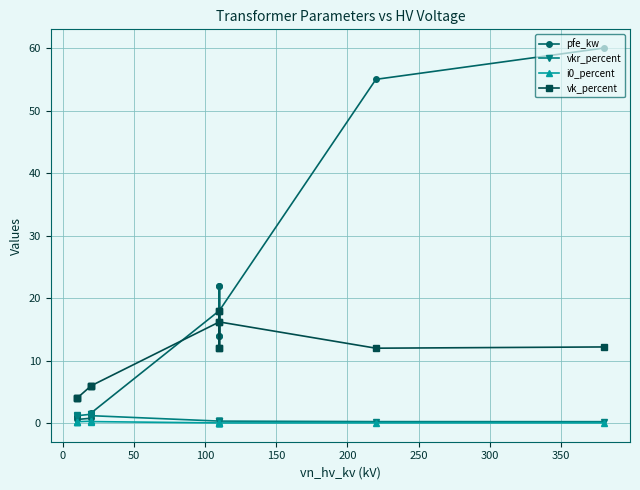

Between 100 and 300, which series saw the biggest shift?

pfe_kw